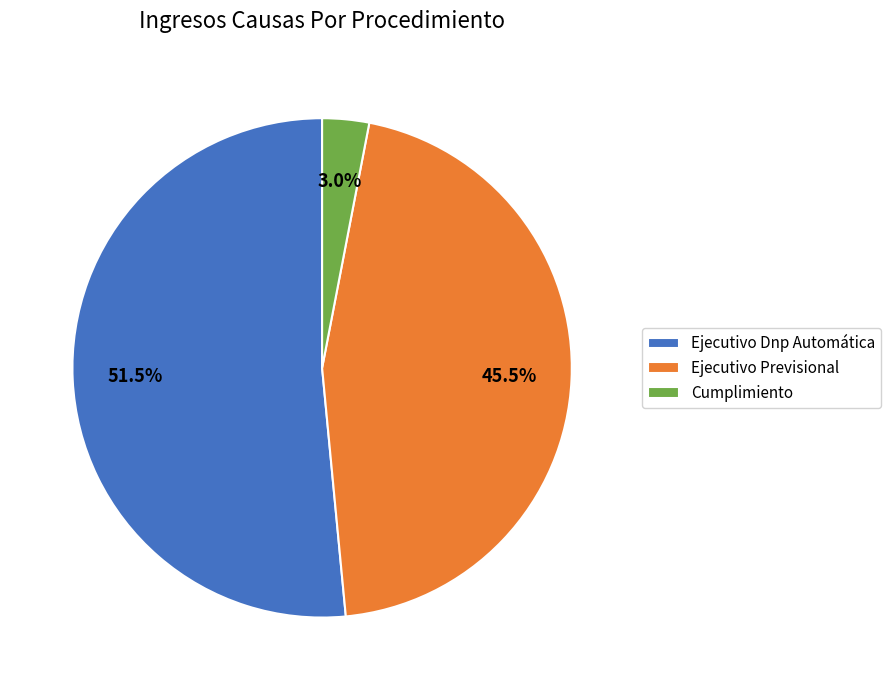

How many slices are in this pie chart?

3